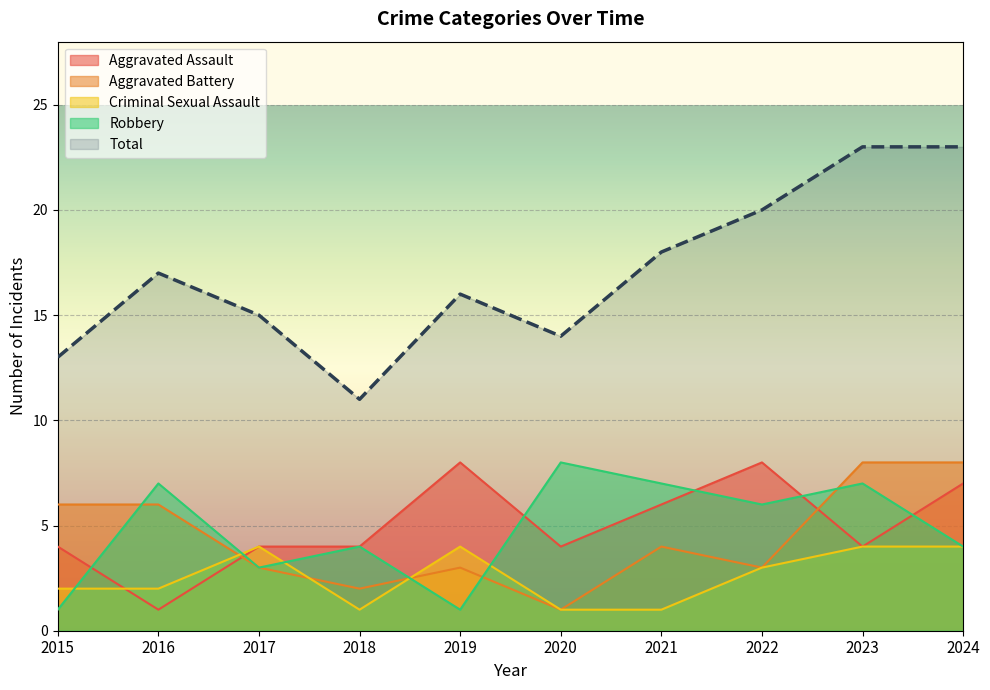

How many lines are shown in the chart?

5